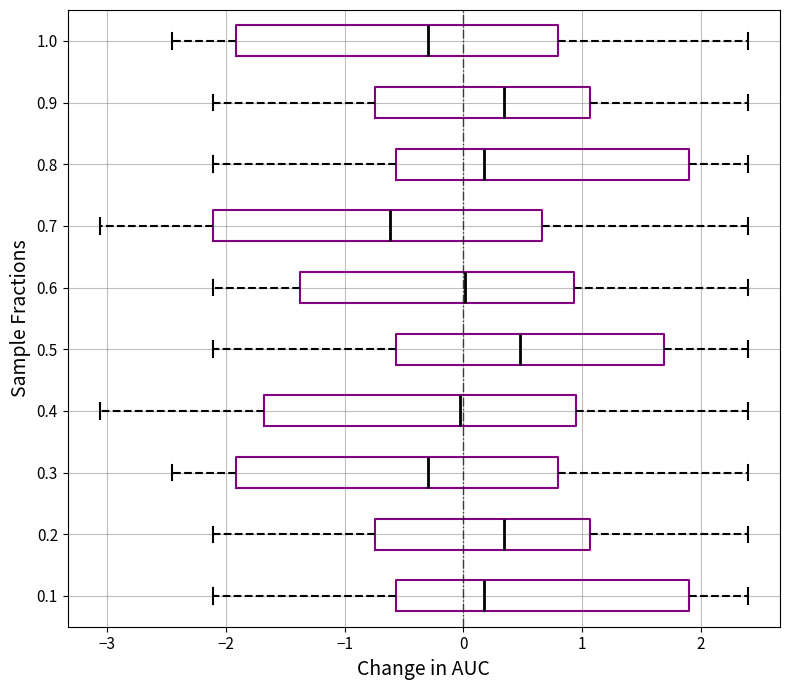

Where is the right edge of the box at y = 0.3 on the x-axis? The values are not printed on the chart, so give them approximately, as read against the axis.

0.8